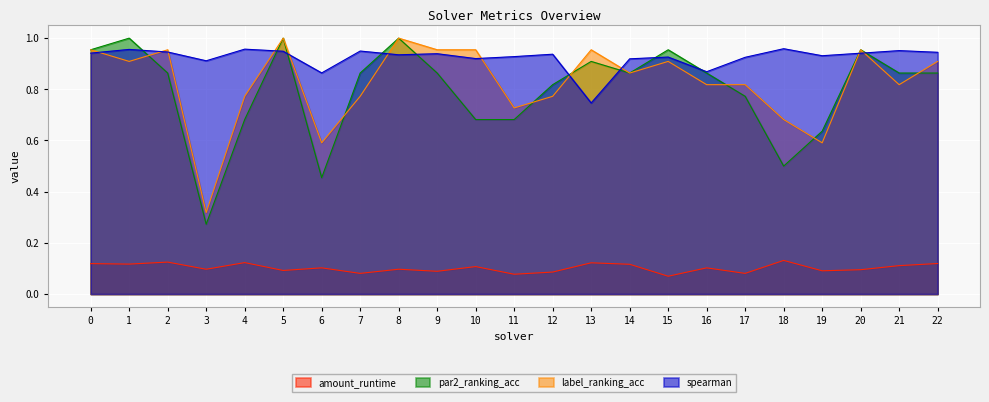

What is the value of the label_ranking_acc point at the 16th from the left?

0.9